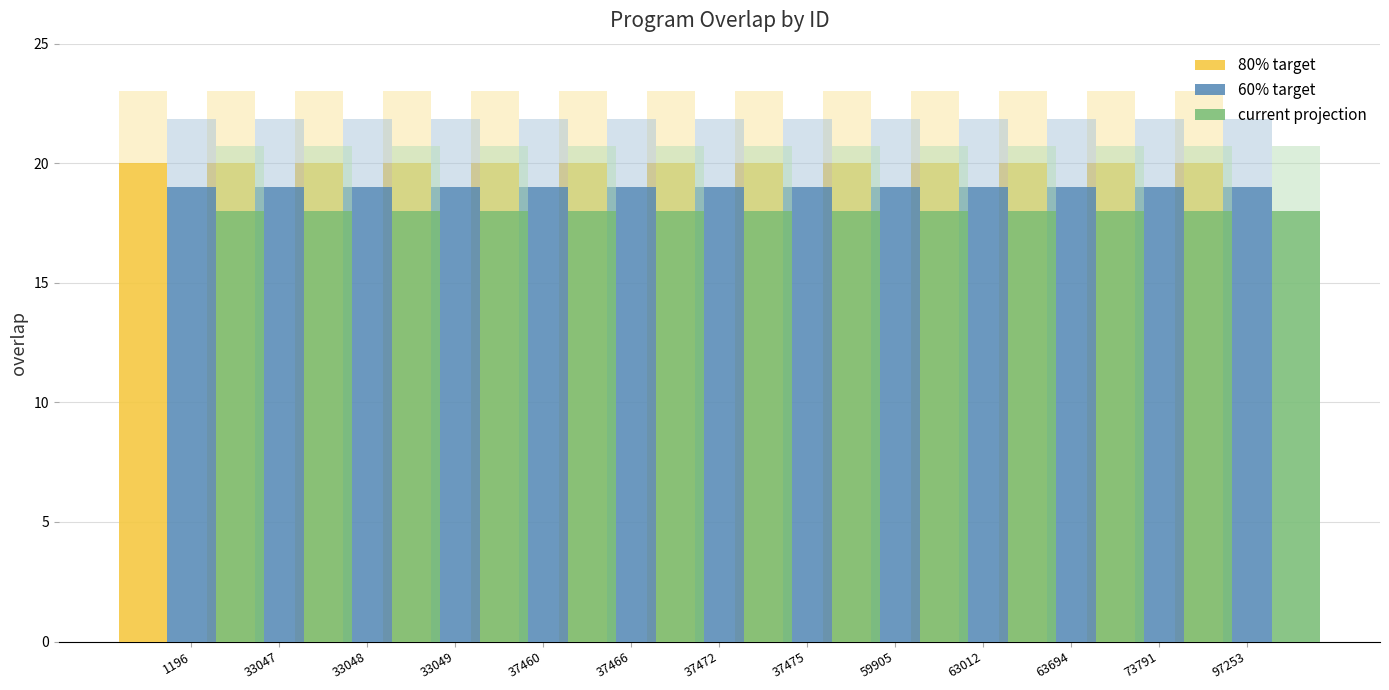

At how many categories does at least one series exceed 18?

13